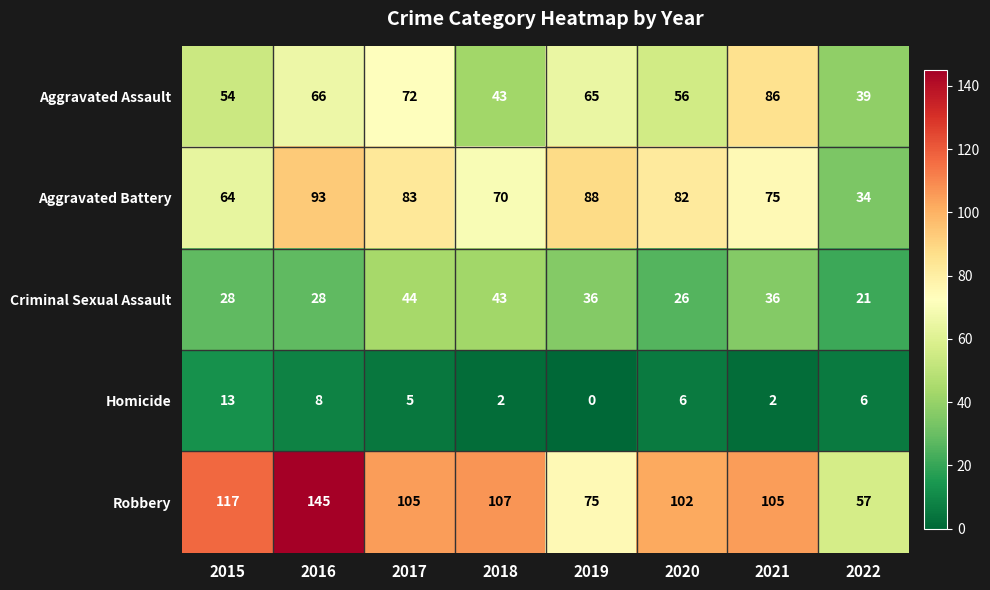

Count the number of data series in this chart.

5